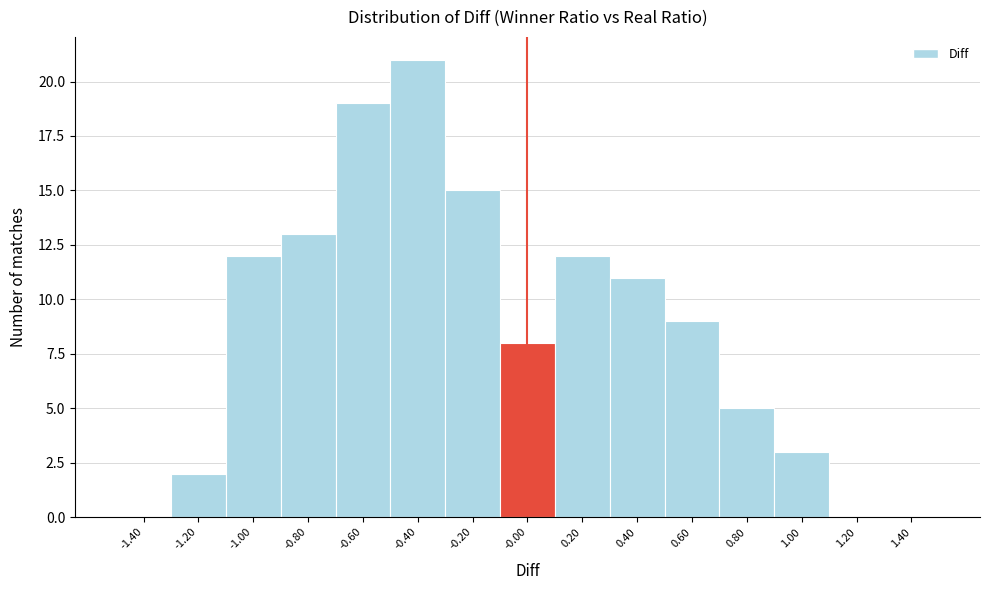

Reading left to right, list every bar in this chart as the range it spans on the x-axis followed by its height. The values are not printed on the chart, so give them approximately, as read against the axis.

-1.5 to -1.3: 0
-1.3 to -1.1: 2
-1.1 to -0.9: 12
-0.9 to -0.7: 13
-0.7 to -0.5: 19
-0.5 to -0.3: 21
-0.3 to -0.1: 15
-0.1 to 0.1: 8
0.1 to 0.3: 12
0.3 to 0.5: 11
0.5 to 0.7: 9
0.7 to 0.9: 5
0.9 to 1.1: 3
1.1 to 1.3: 0
1.3 to 1.5: 0